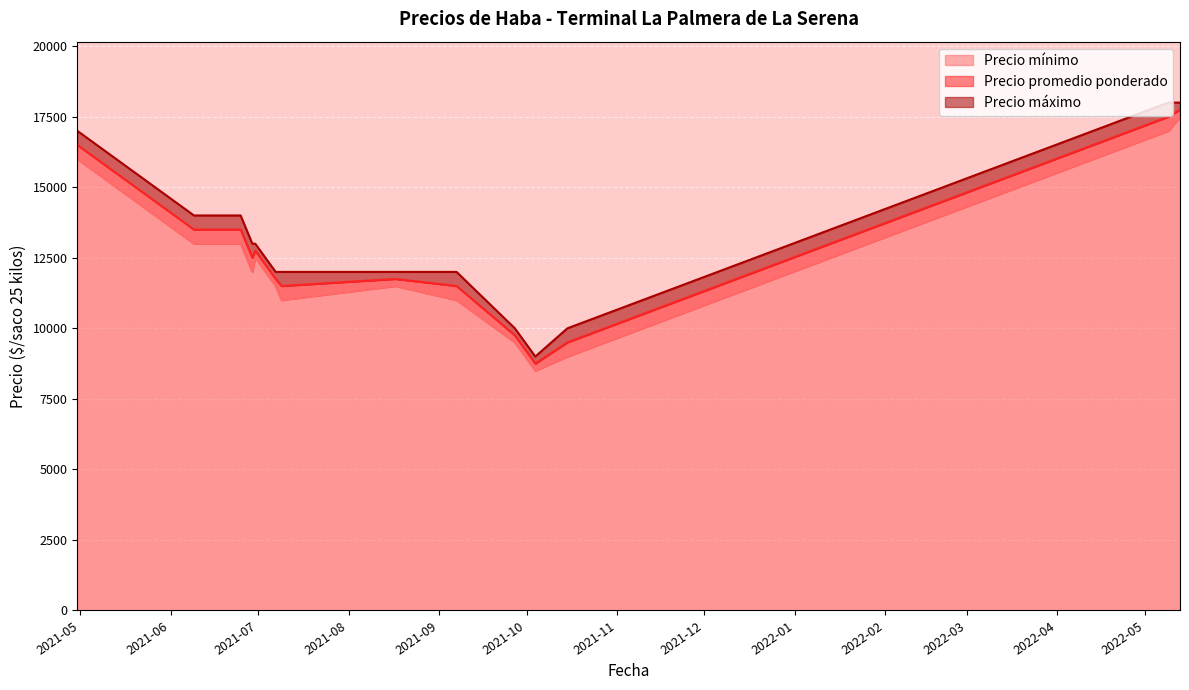

How many lines are shown in the chart?

3